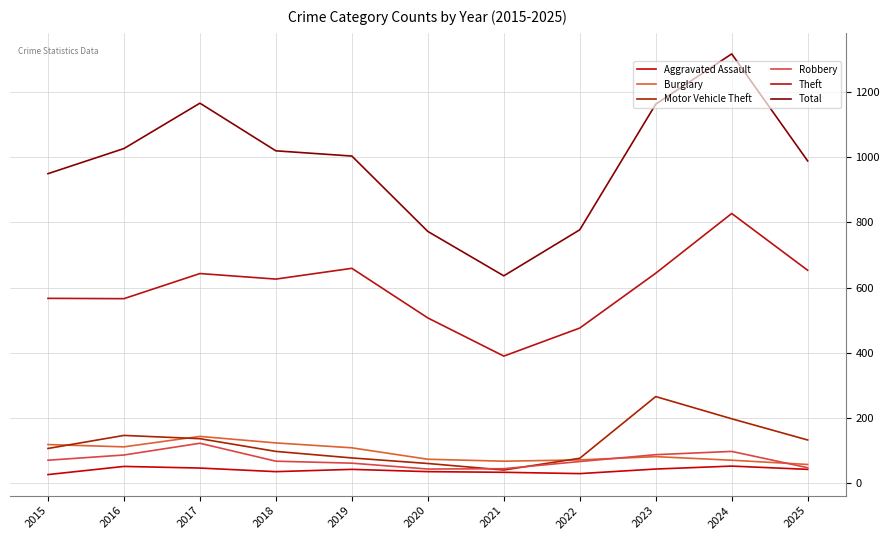

Reading left to right, extract all data points from this chart.

Aggravated Assault: 2015=27	2016=52	2017=47	2018=36	2019=43	2020=36	2021=34	2022=30	2023=44	2024=53	2025=43
Burglary: 2015=119	2016=112	2017=144	2018=124	2019=109	2020=74	2021=68	2022=72	2023=82	2024=71	2025=58
Motor Vehicle Theft: 2015=107	2016=147	2017=137	2018=98	2019=78	2020=61	2021=41	2022=77	2023=266	2024=198	2025=133
Robbery: 2015=71	2016=87	2017=123	2018=68	2019=62	2020=44	2021=45	2022=67	2023=88	2024=98	2025=48
Theft: 2015=567	2016=566	2017=643	2018=626	2019=659	2020=507	2021=390	2022=476	2023=644	2024=827	2025=653
Total: 2015=949	2016=1026	2017=1165	2018=1019	2019=1003	2020=772	2021=636	2022=777	2023=1162	2024=1316	2025=988